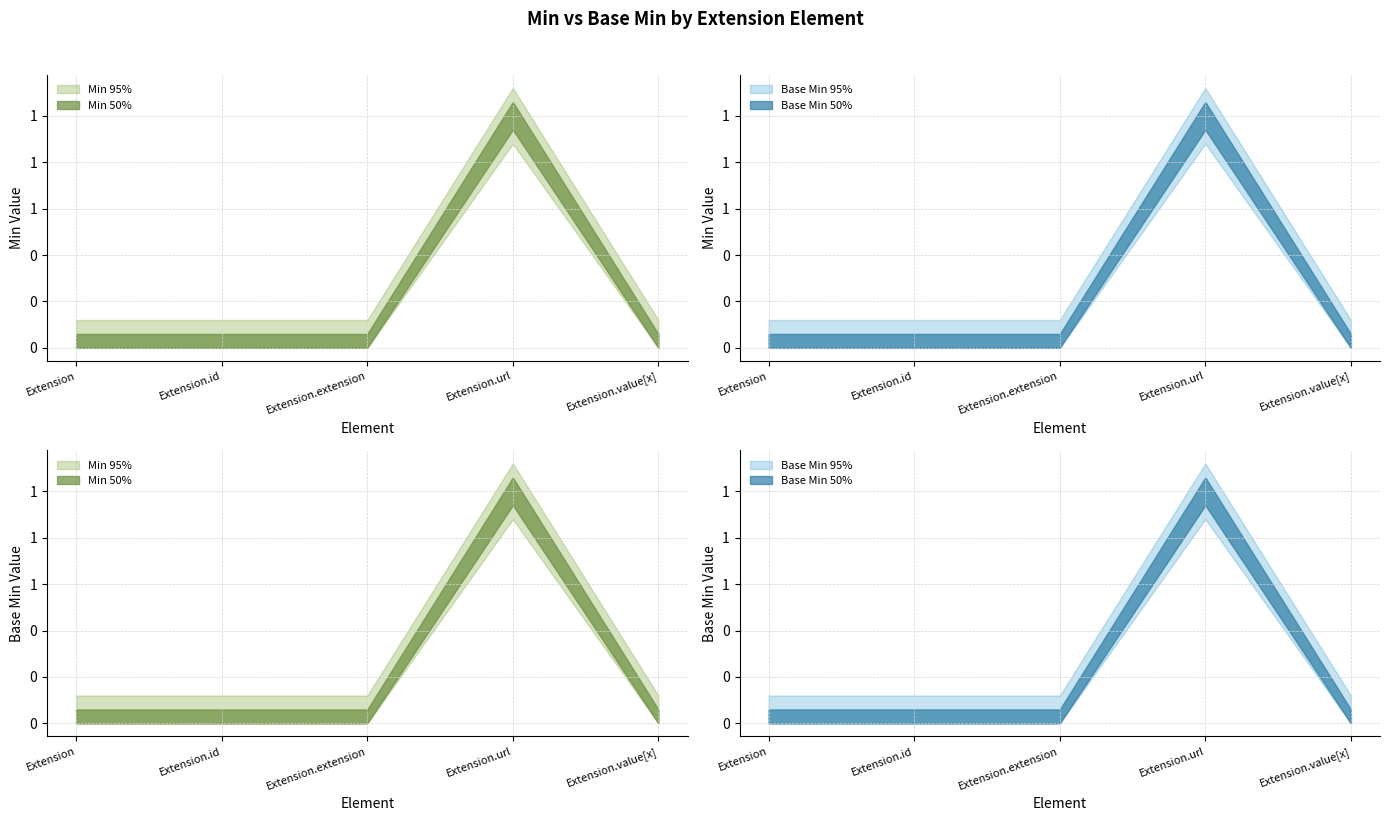

Between Extension.url and Extension.id, which is larger?

Extension.url